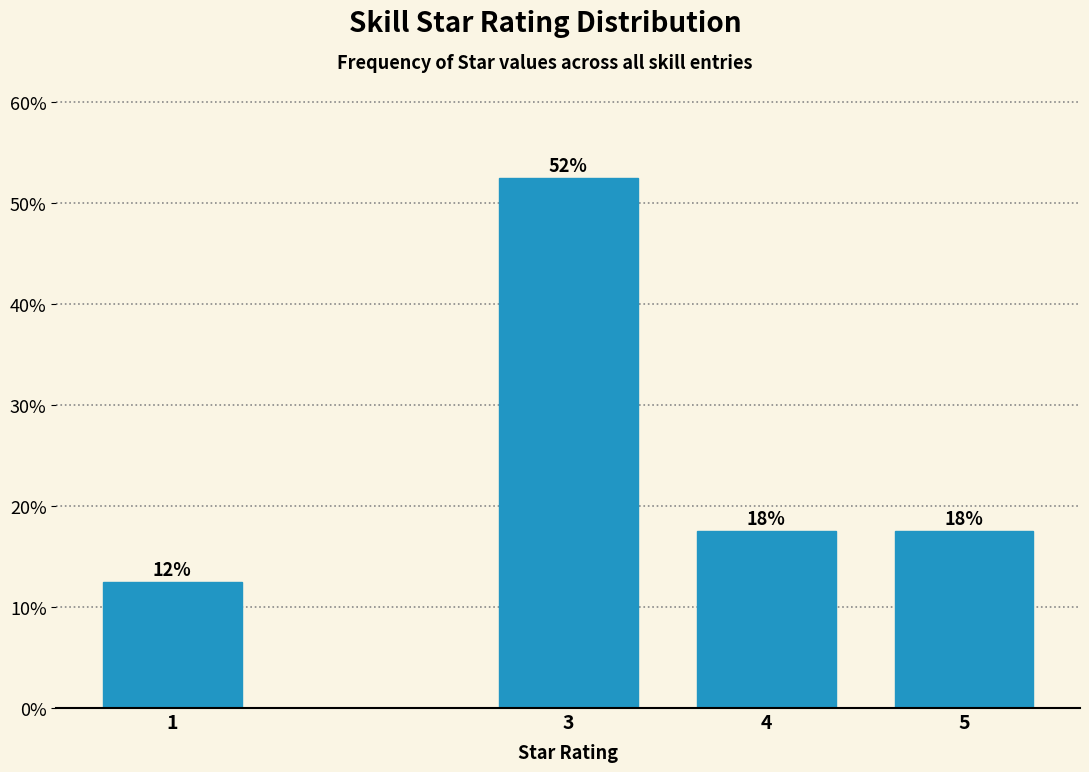

How many bars are there in total?

4